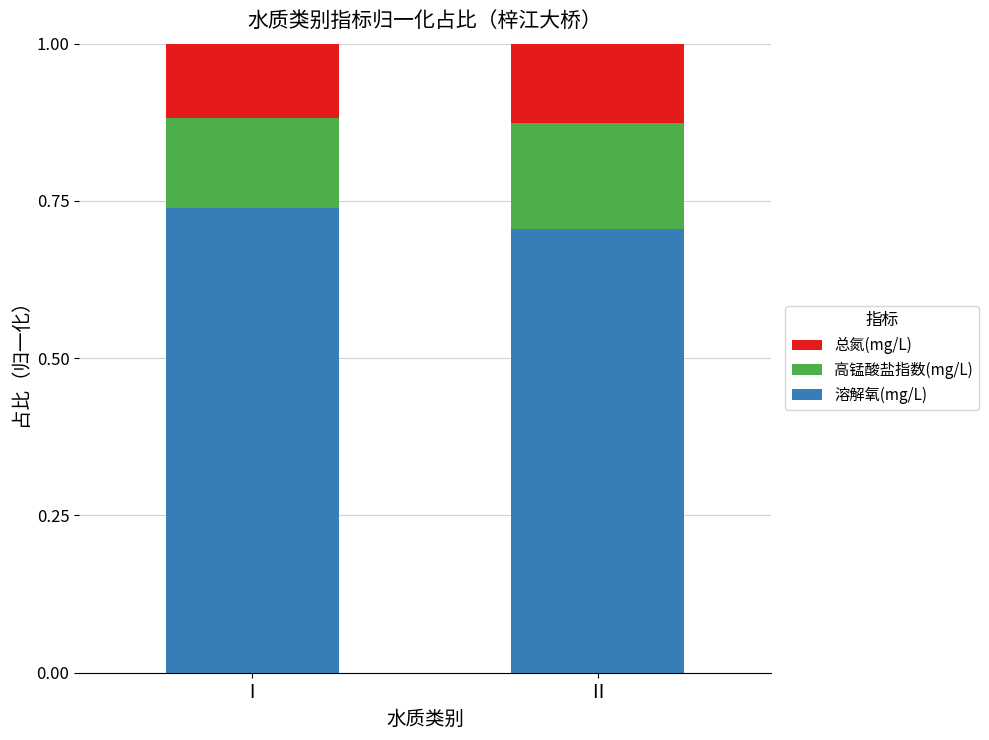

What is the total value across all series at Ⅰ?

1.0